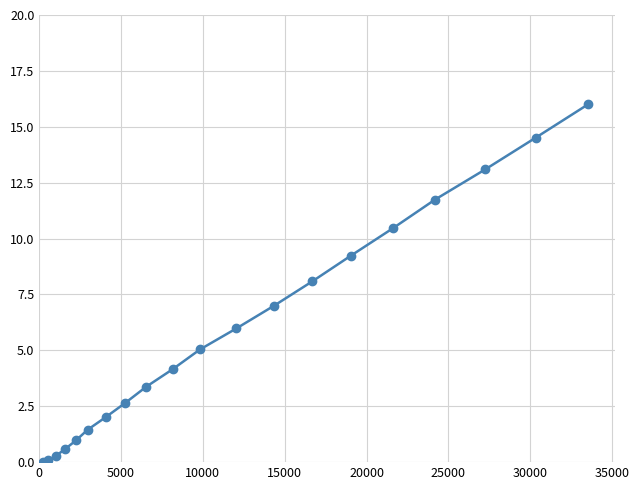

What is the difference between the second highest and minimum values?

14.5